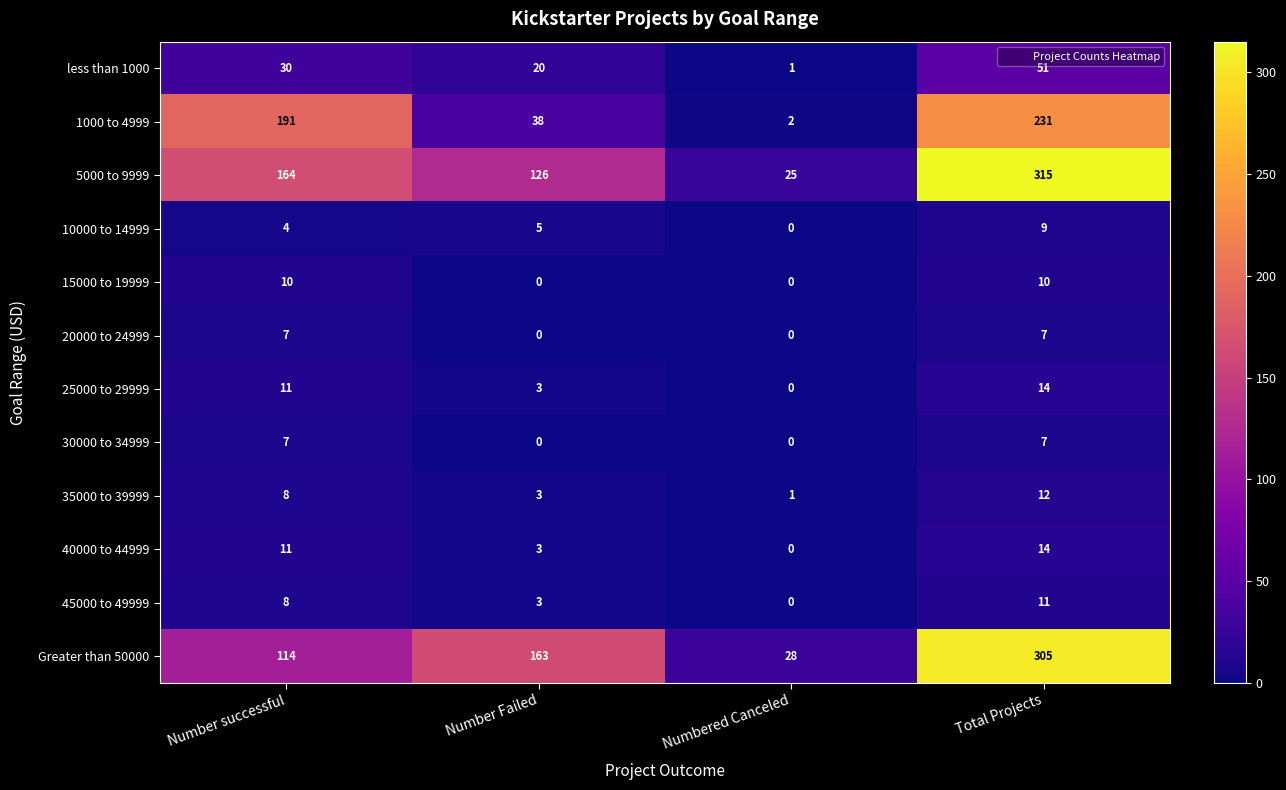

Which category has the highest value in the 10000 to 14999 series?

Total Projects